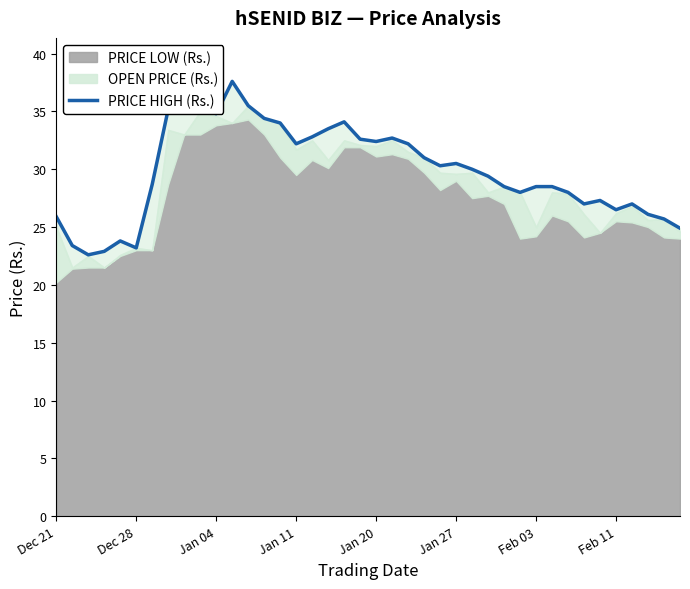

Is it true that the value at Jan 04 is 31.3?

False